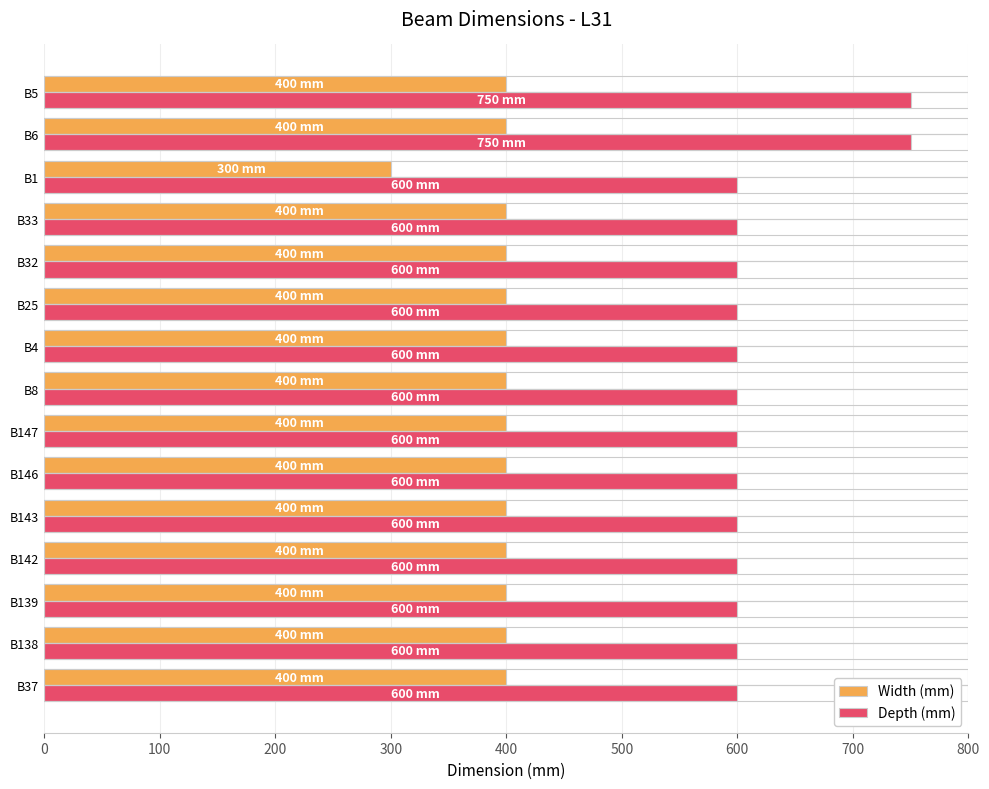

Read the Width (mm) value at B143.

400